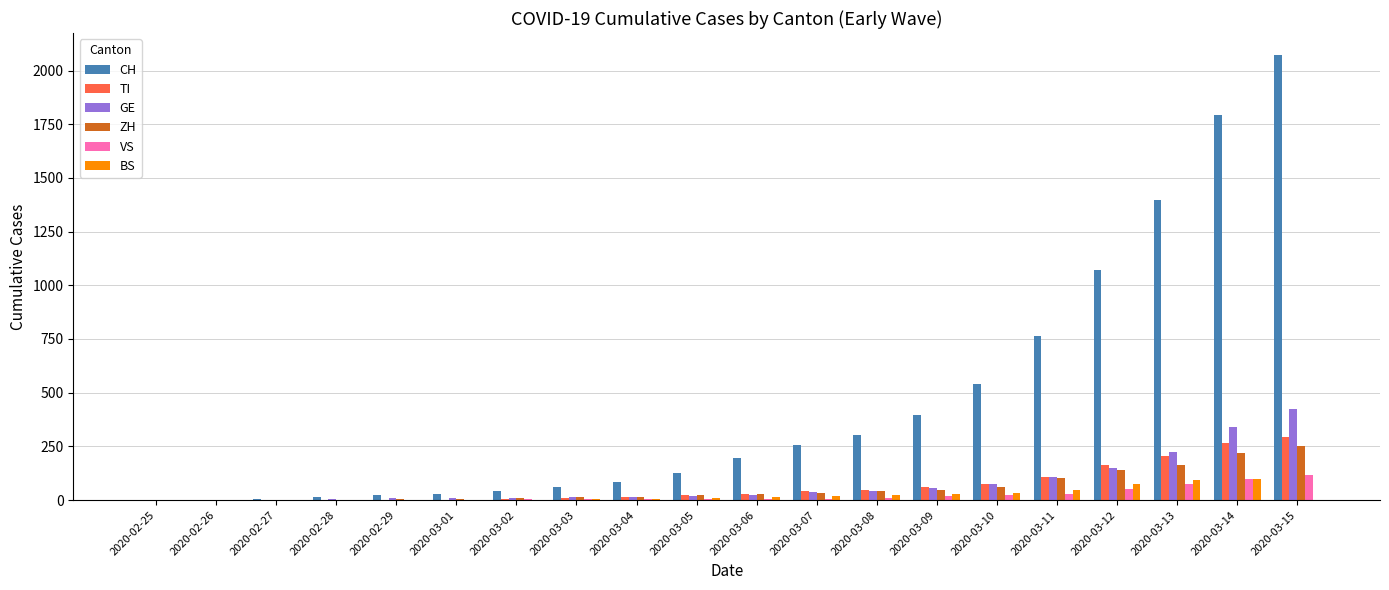

Which series changed the most between 2020-03-04 and 2020-03-07?

CH